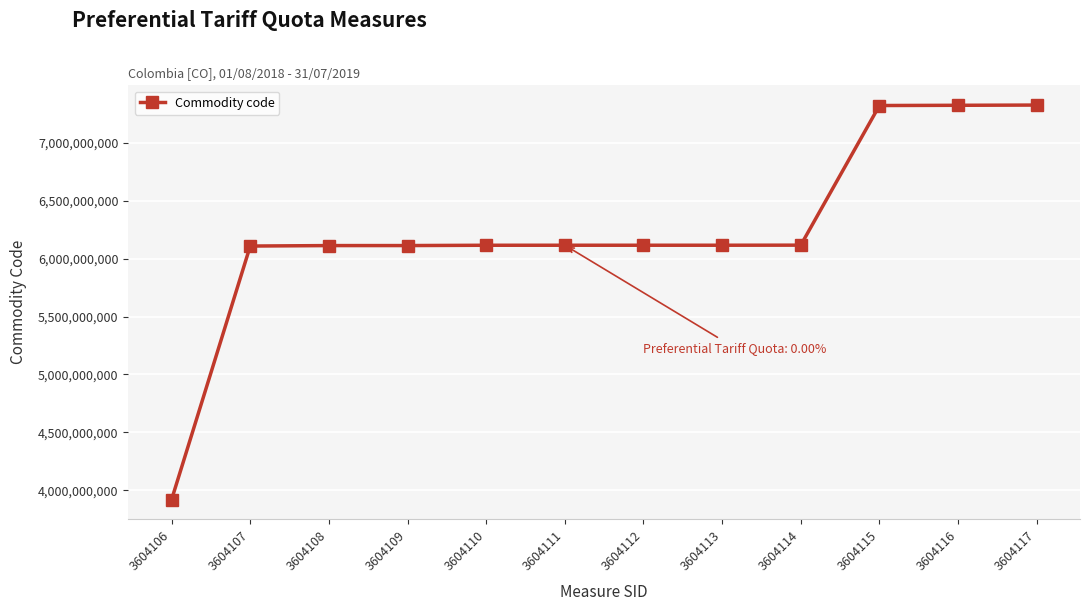

What is the sum of the values at 3604110 and 3604106?

10035100000